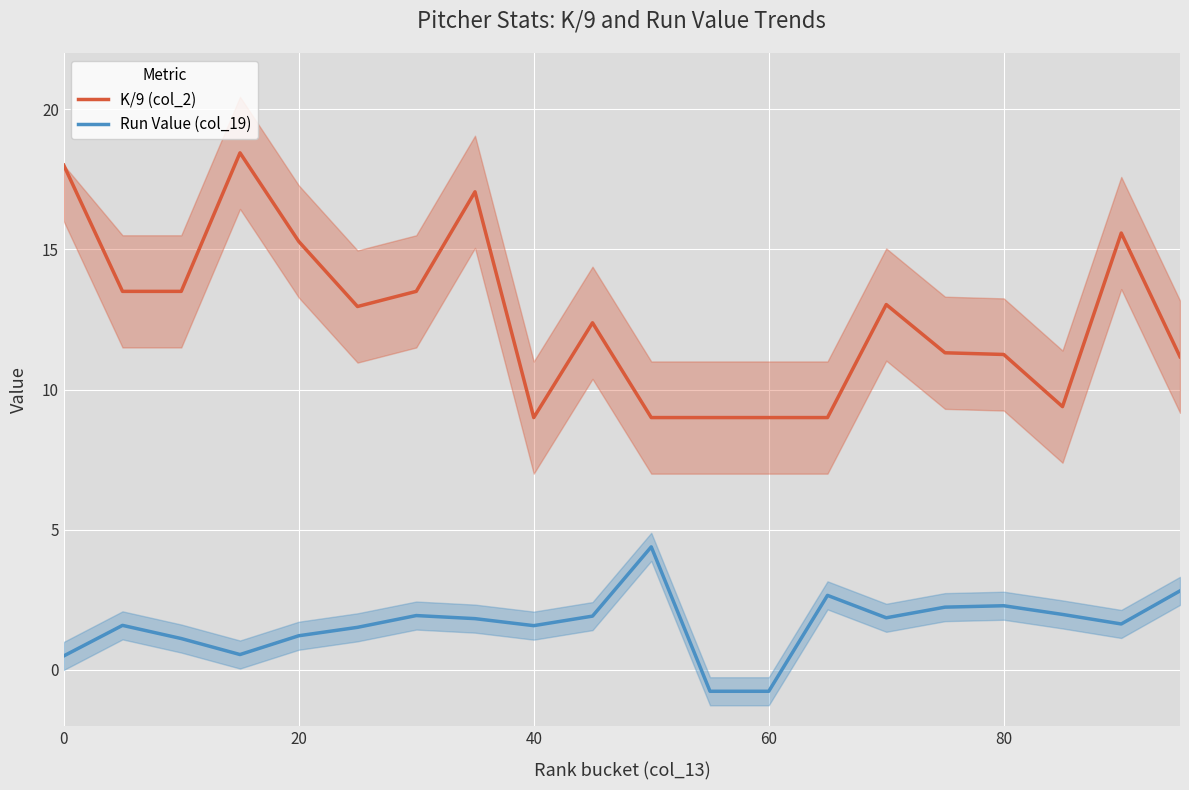

Is it true that K/9 (col_2) equals 18.0 at 0?

True